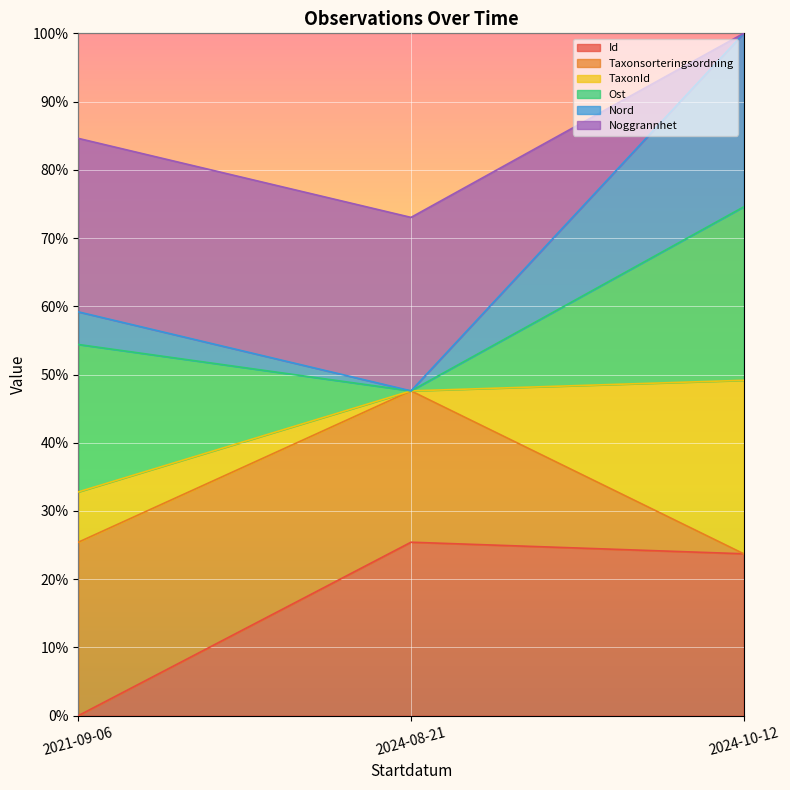

Is it true that Id equals 25.4 at 2024-08-21?

True